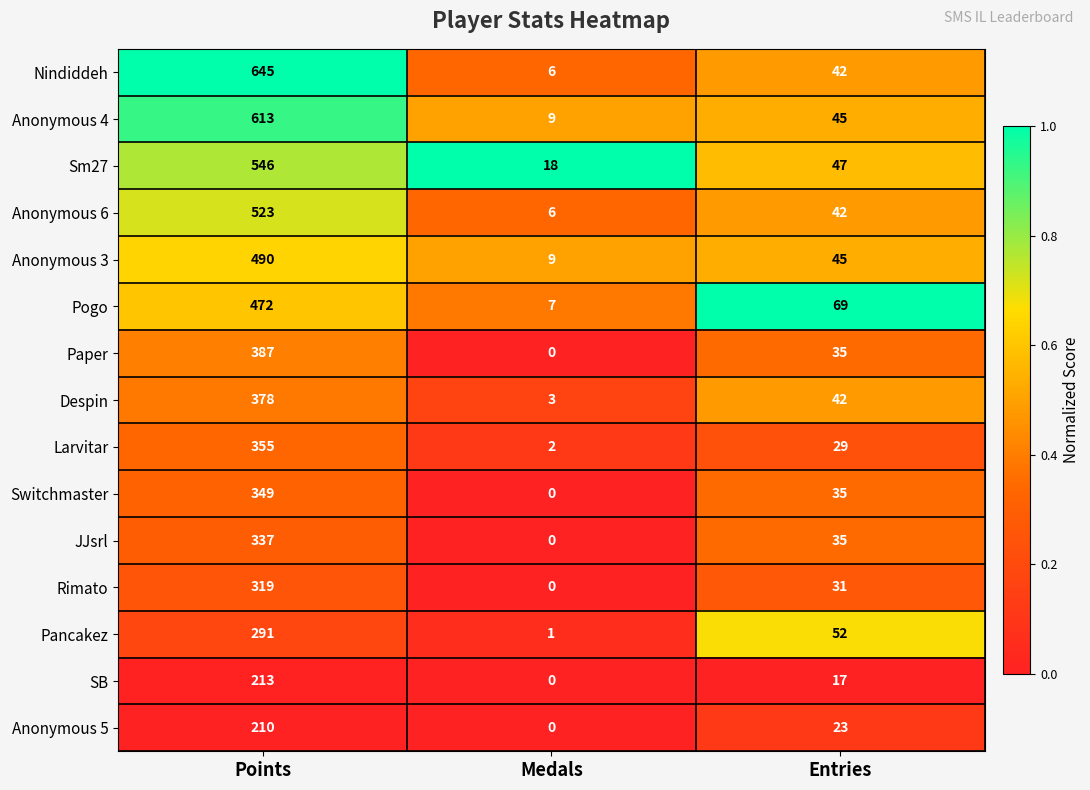

Which series changed the most between Points and Entries?

Nindiddeh